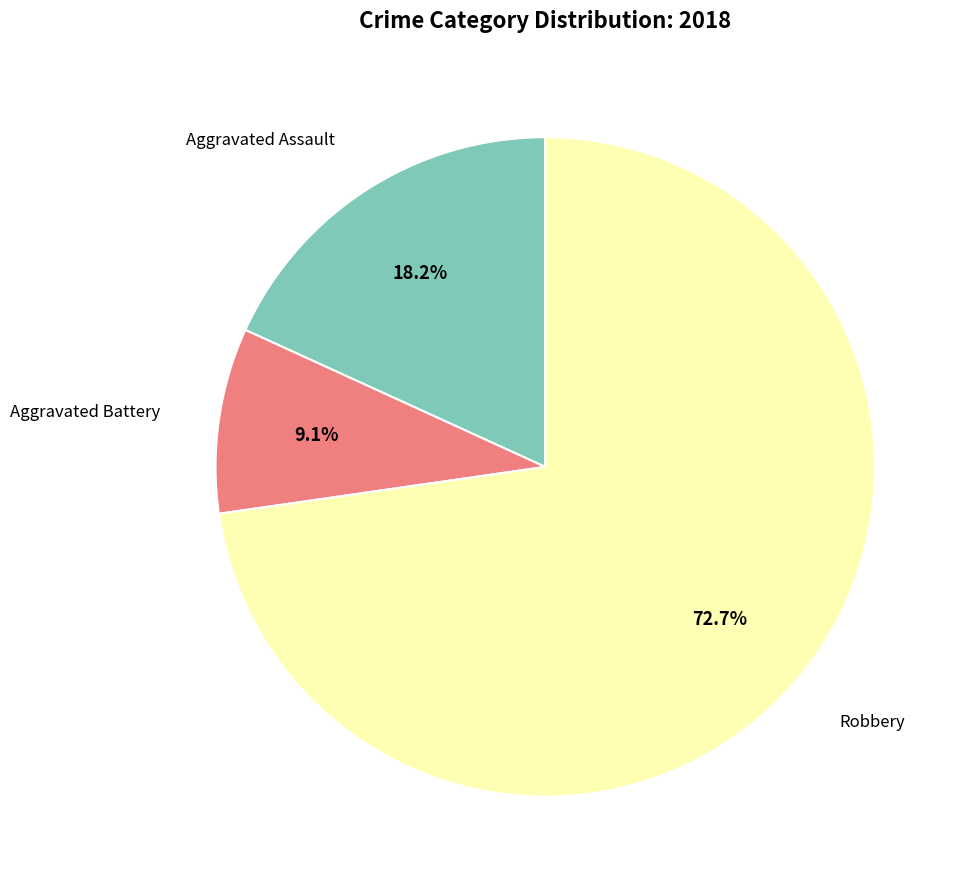

Count the number of slices in the pie.

3